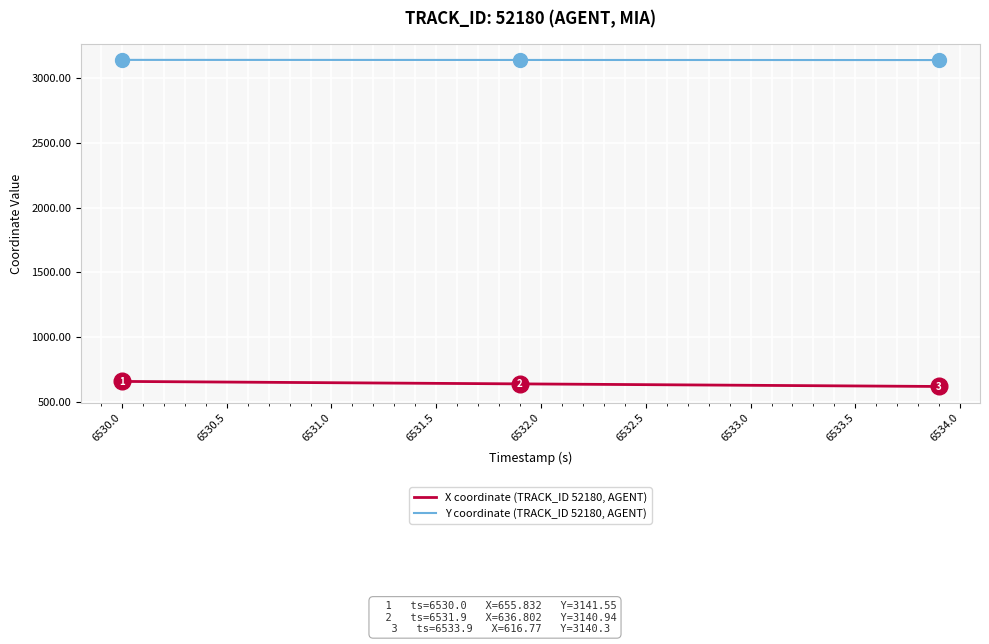

Rank the series by their maximum value, from lowest to highest.

X coordinate (TRACK_ID 52180, AGENT), Y coordinate (TRACK_ID 52180, AGENT)